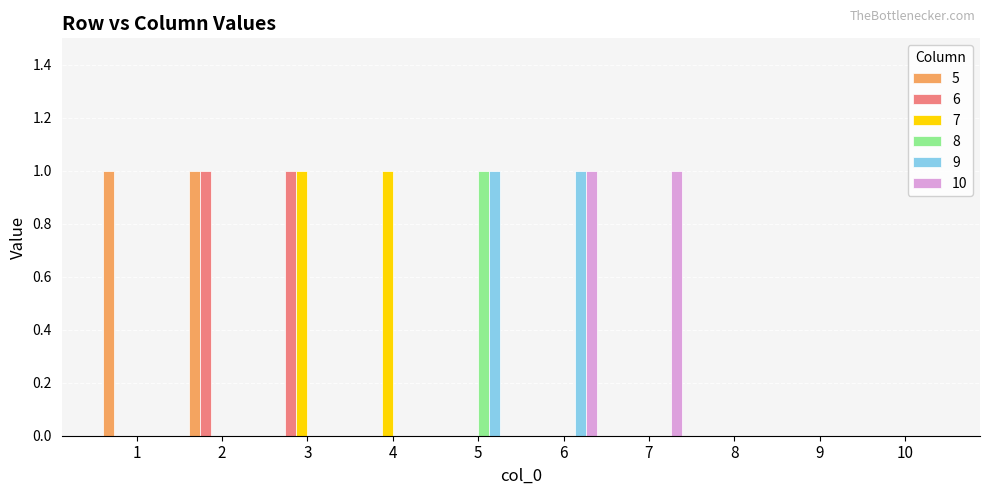

The value of 6 at 3 is 1. True or false?

True